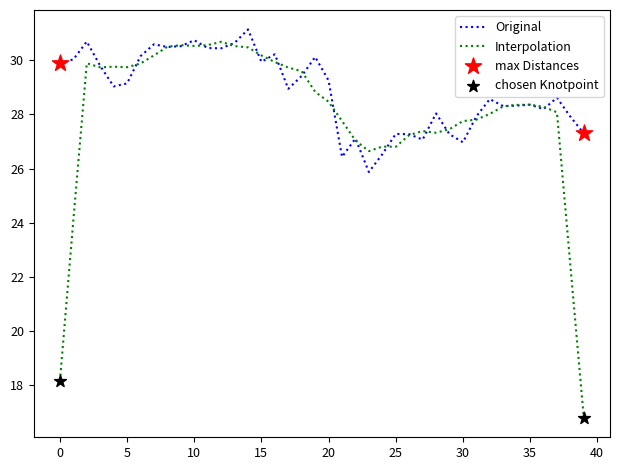

Which series has the largest range (max minus min)?

Interpolation